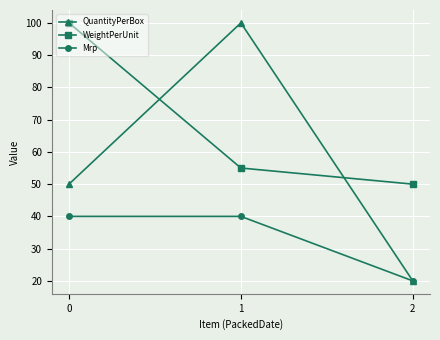

What is the minimum value for Mrp?

20